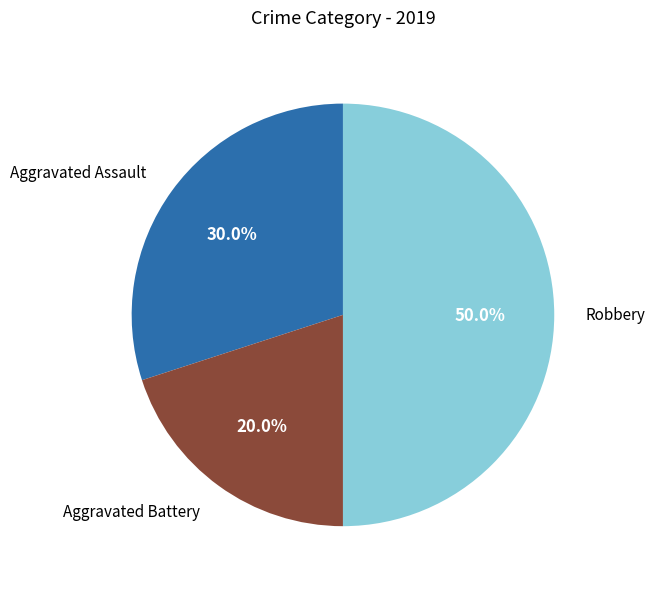

True or false: Aggravated Assault accounts for 30% of the total.

True